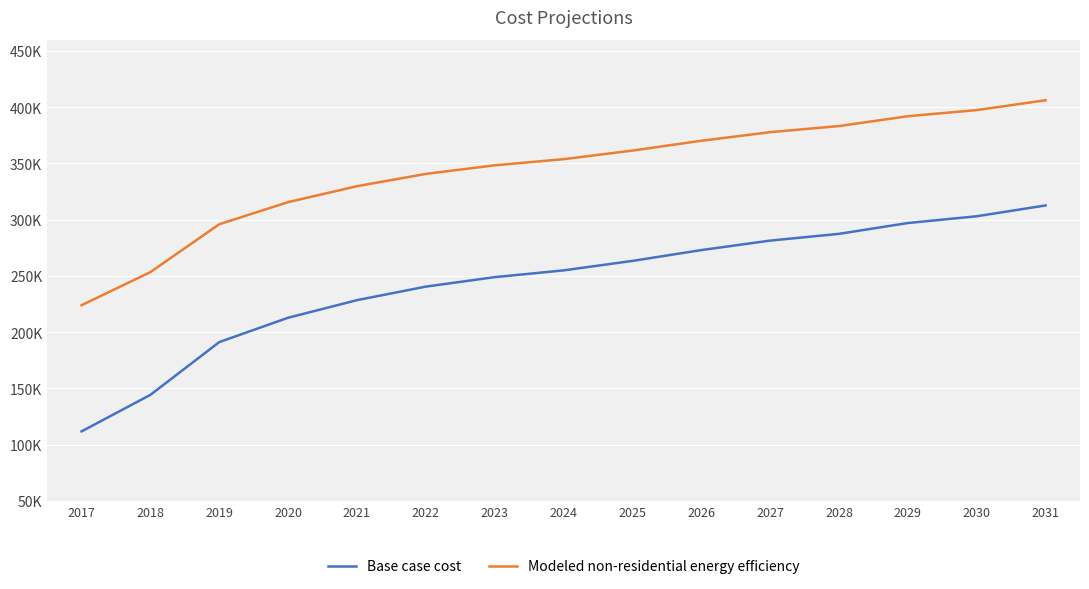

What is the spread (max minus min) of values at 2029?

94973.6